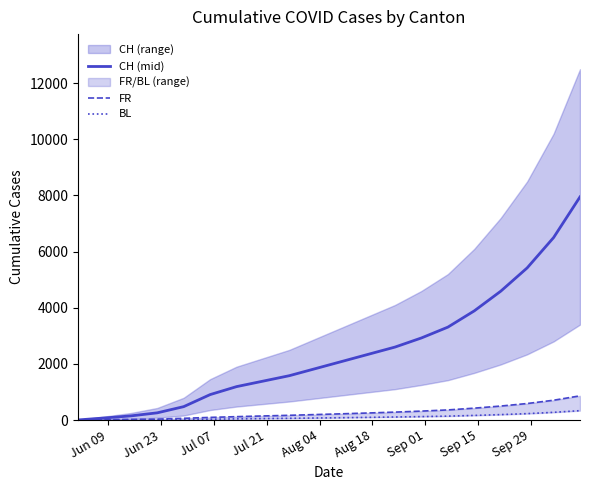

Which series has the widest spread of values?

CH (mid)